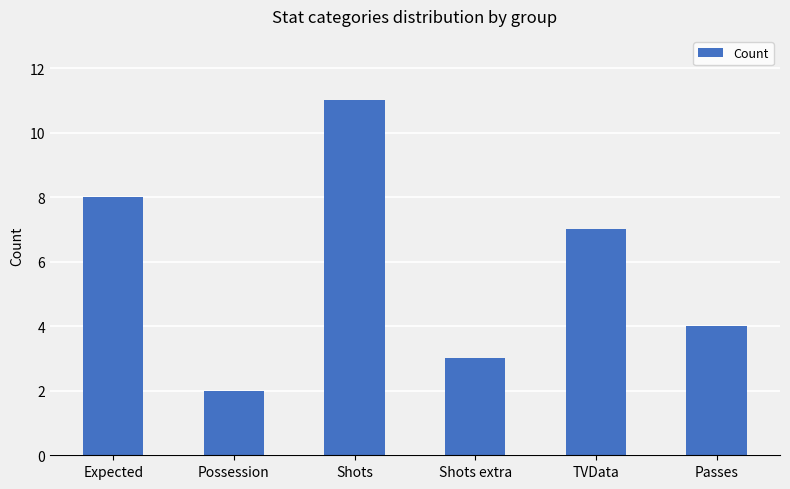

Count the values in the range 3 to 8.

4